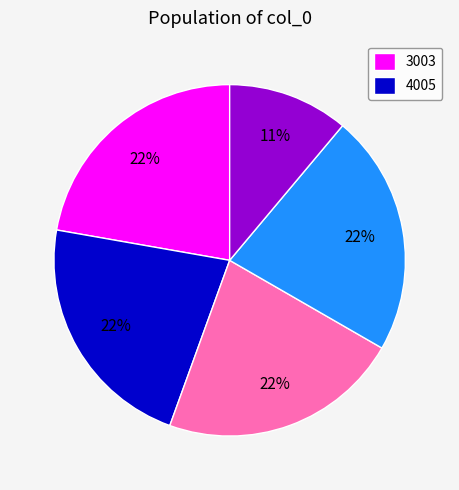

Is there a majority slice in this chart?

No